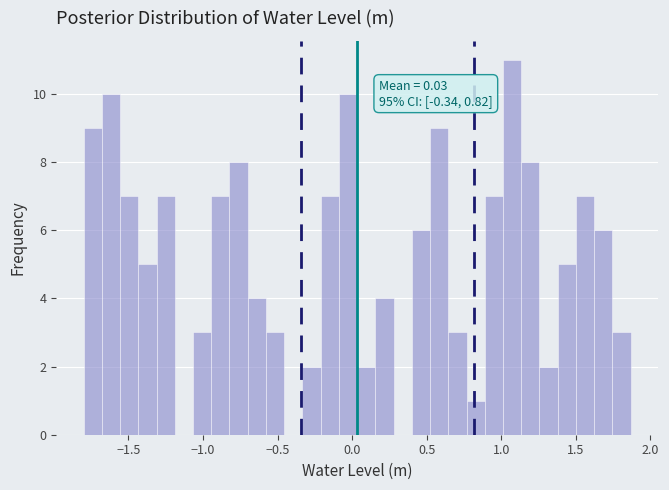

Around what value on the x-axis is the tallest bar? Give the approximate position of its centre, as read against the axis.

1.05